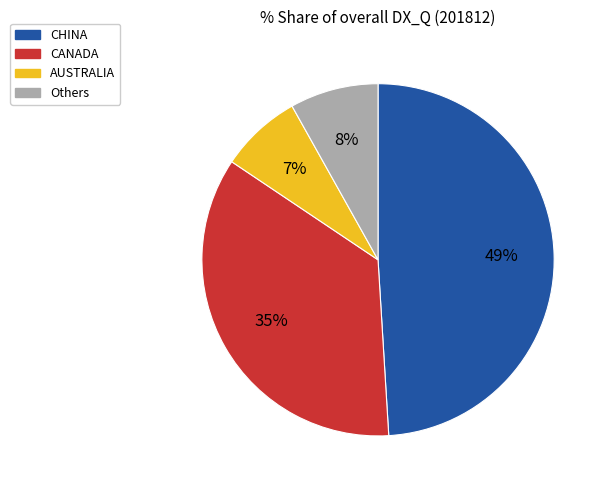

Count the number of slices in the pie.

4